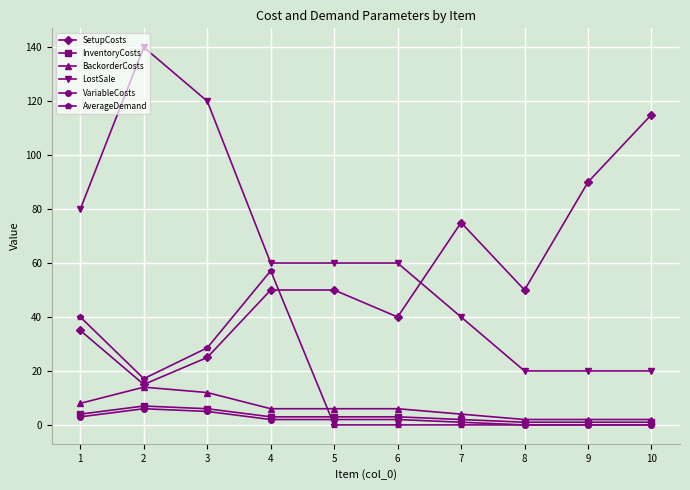

What is the difference between the maximum and minimum values in the SetupCosts series?

100.0